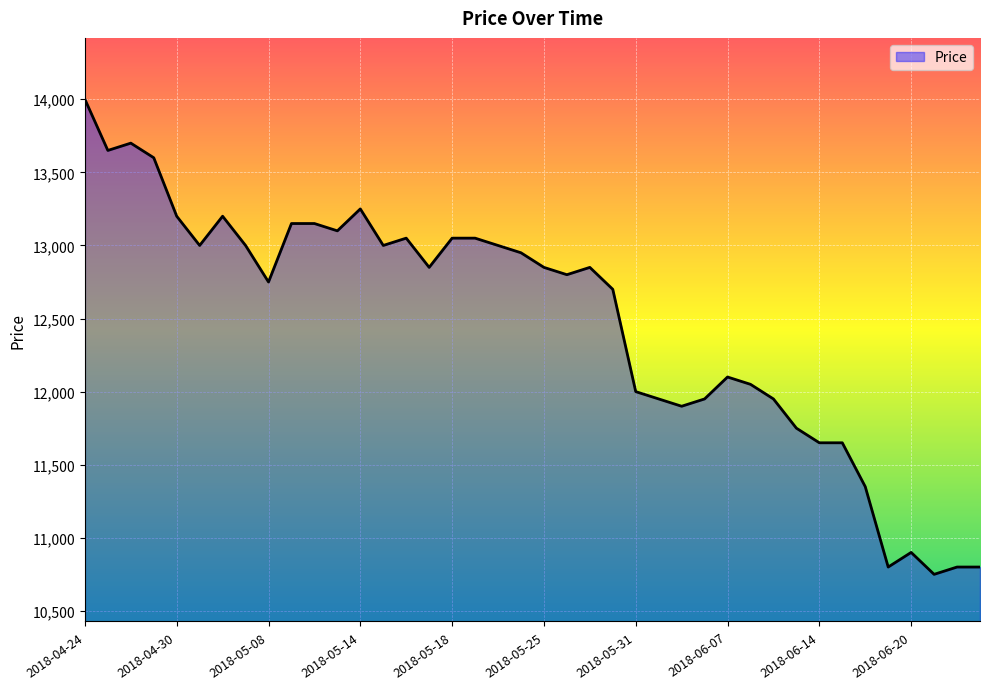

What is the maximum value shown in the chart?

14000